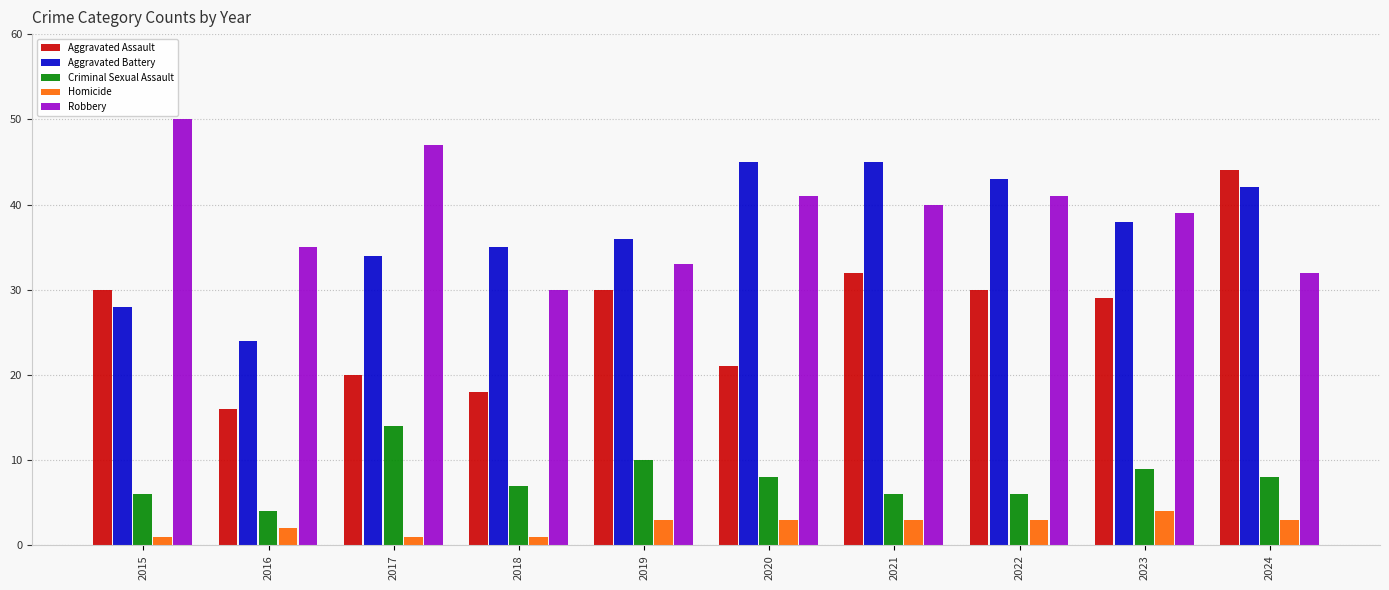

Are the bars horizontal?

No